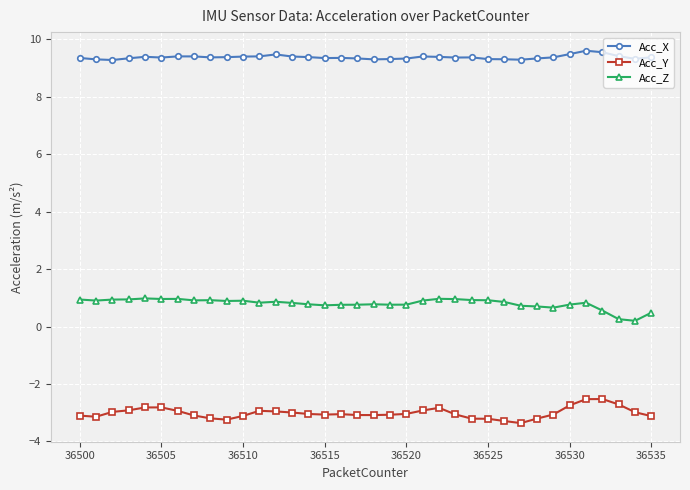

True or false: Acc_Y has more than 2 points higher than both neighbors.

True